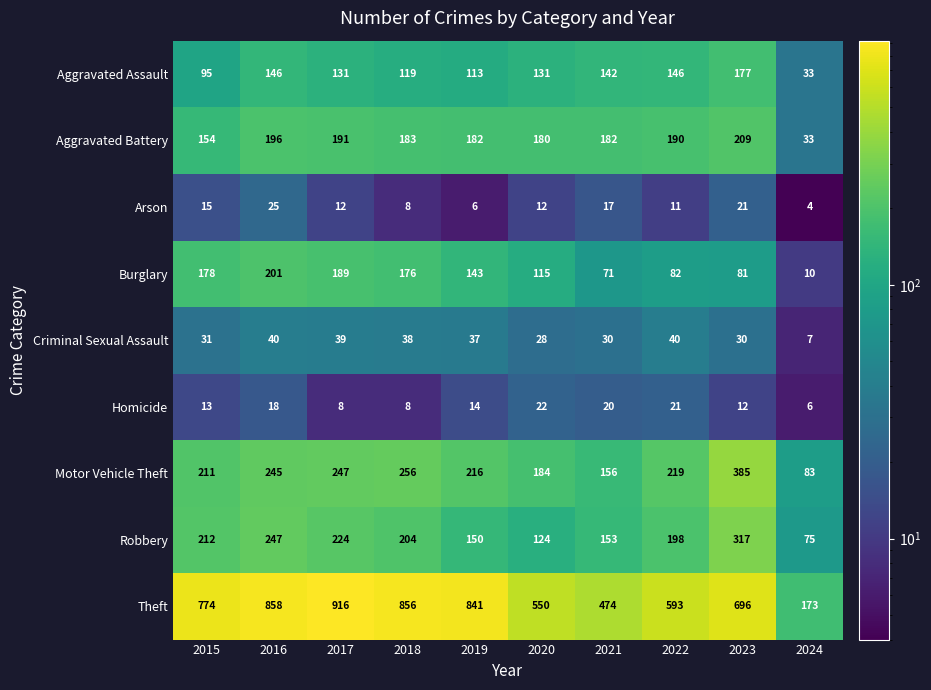

What is the sum of the Arson values at 2021 and 2024?

21